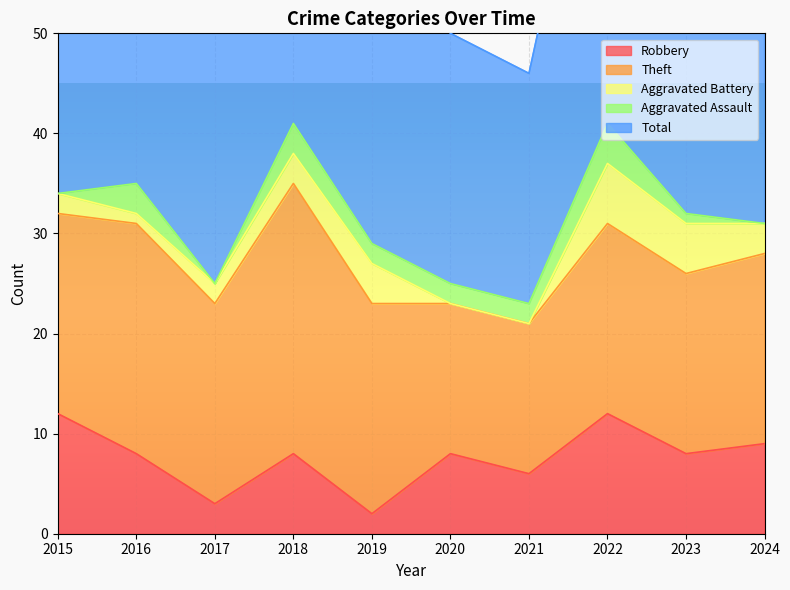

Reading right to left, list all the values displayed in this chart.

Robbery: 9	8	12	6	8	2	8	3	8	12
Theft: 19	18	19	15	15	21	27	20	23	20
Aggravated Battery: 3	5	6	0	0	4	3	2	1	2
Aggravated Assault: 0	1	4	2	2	2	3	0	3	0
Total: 31	34	41	23	25	29	41	26	35	34